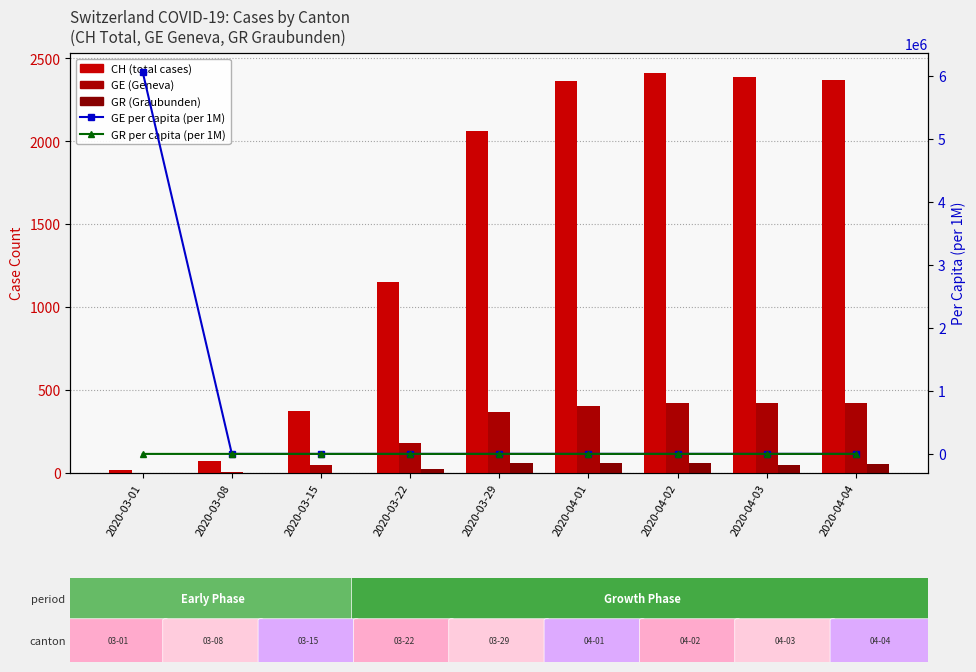

Which series has the largest total across all categories?

GE per capita (per 1M)